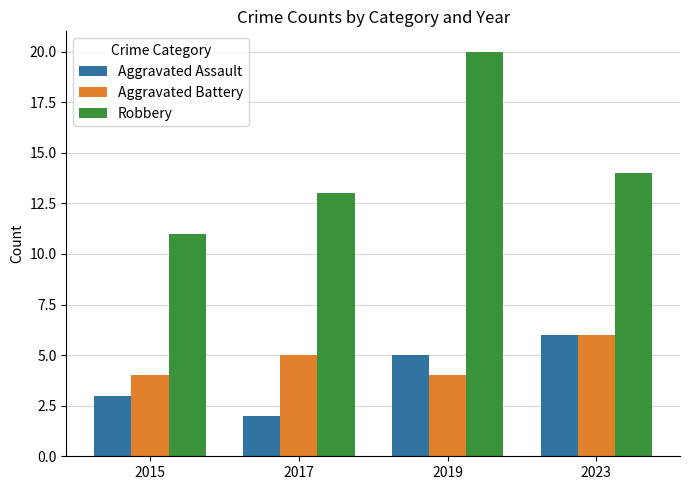

What is the greatest value displayed?

20